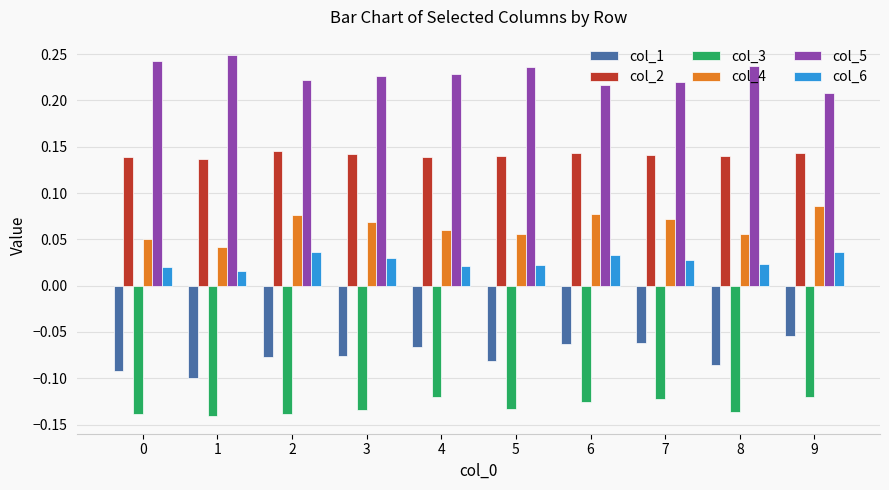

Rank the series at 5 from highest to lowest value.

col_5, col_2, col_4, col_6, col_1, col_3